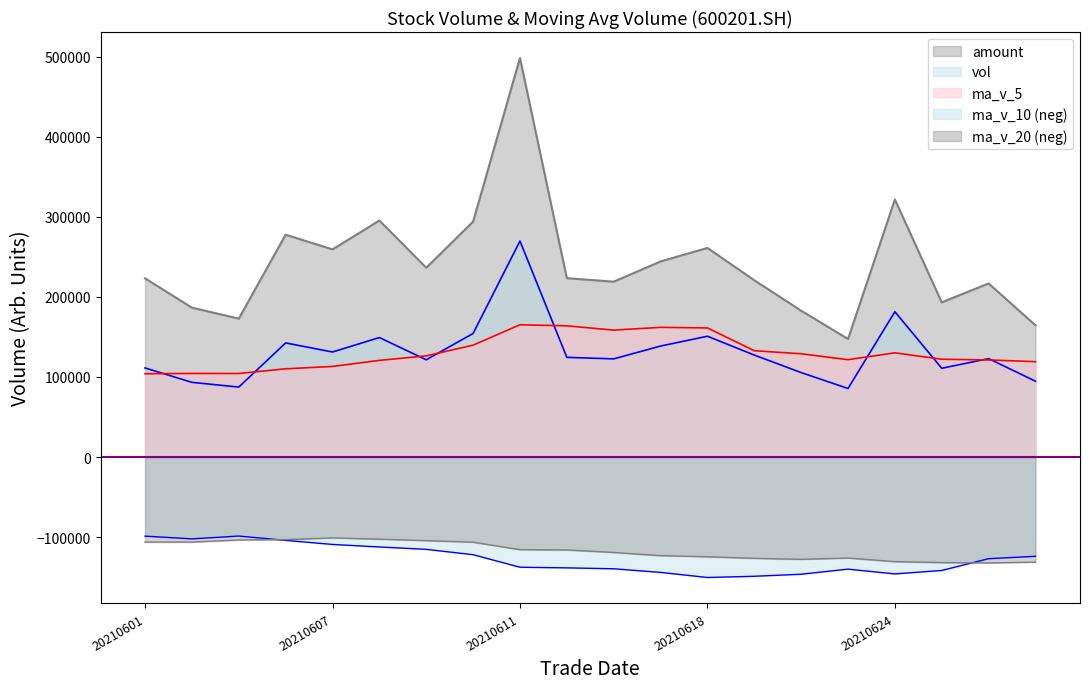

How many lines are shown in the chart?

5